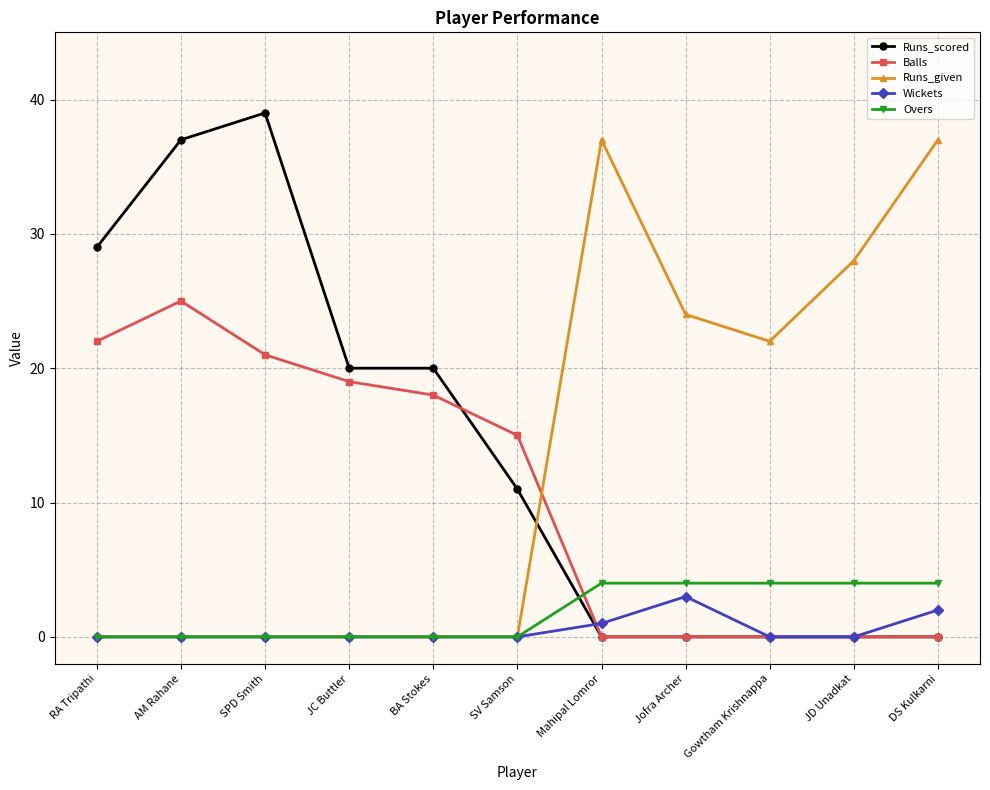

Which series ends up on top after the final intersection of Runs_scored and Runs_given?

Runs_given